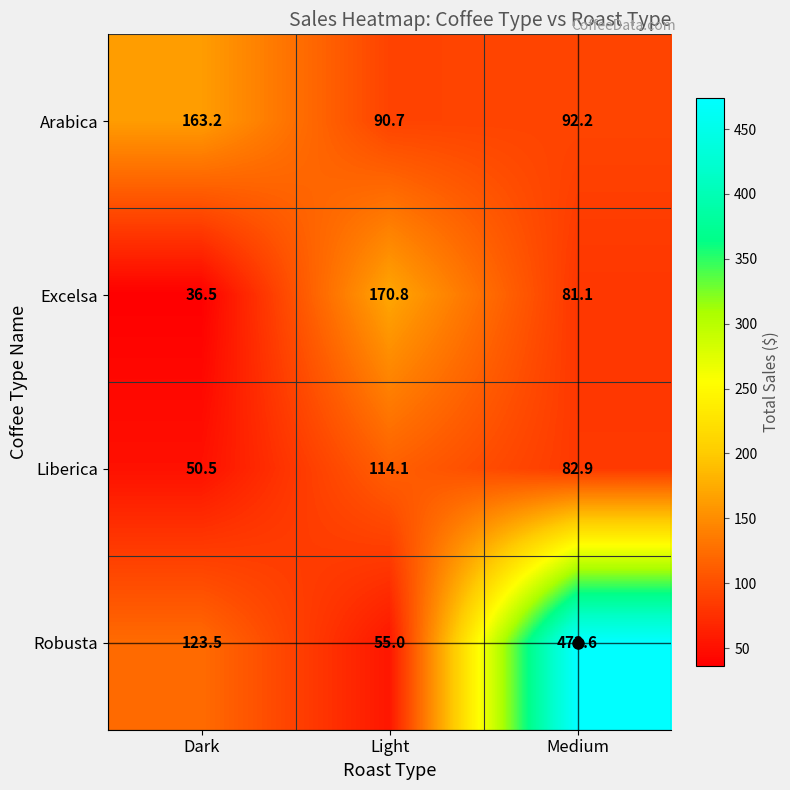

What value does the Robusta series have at Dark?

123.5